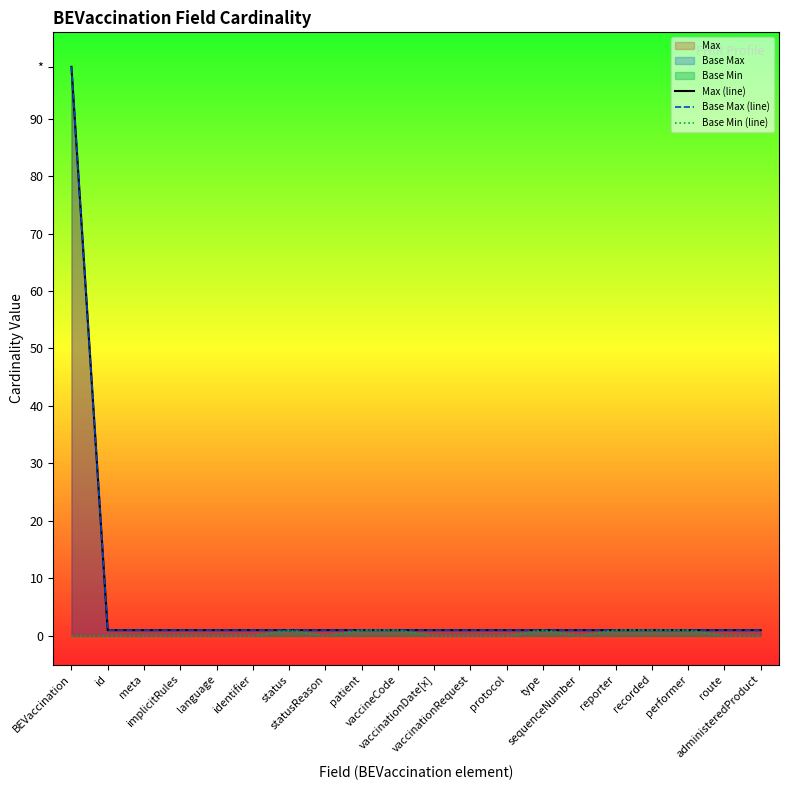

How many lines are shown in the chart?

3